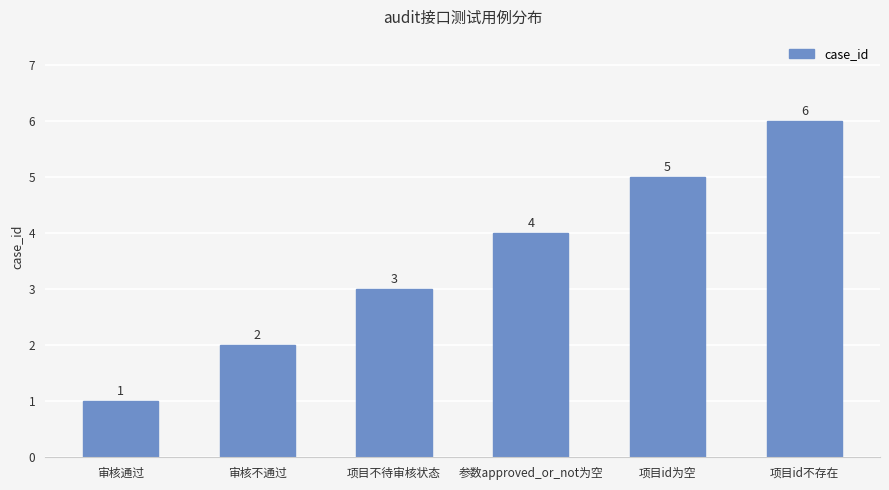

Rank the categories by value from highest to lowest.

项目id不存在, 项目id为空, 参数approved_or_not为空, 项目不待审核状态, 审核不通过, 审核通过